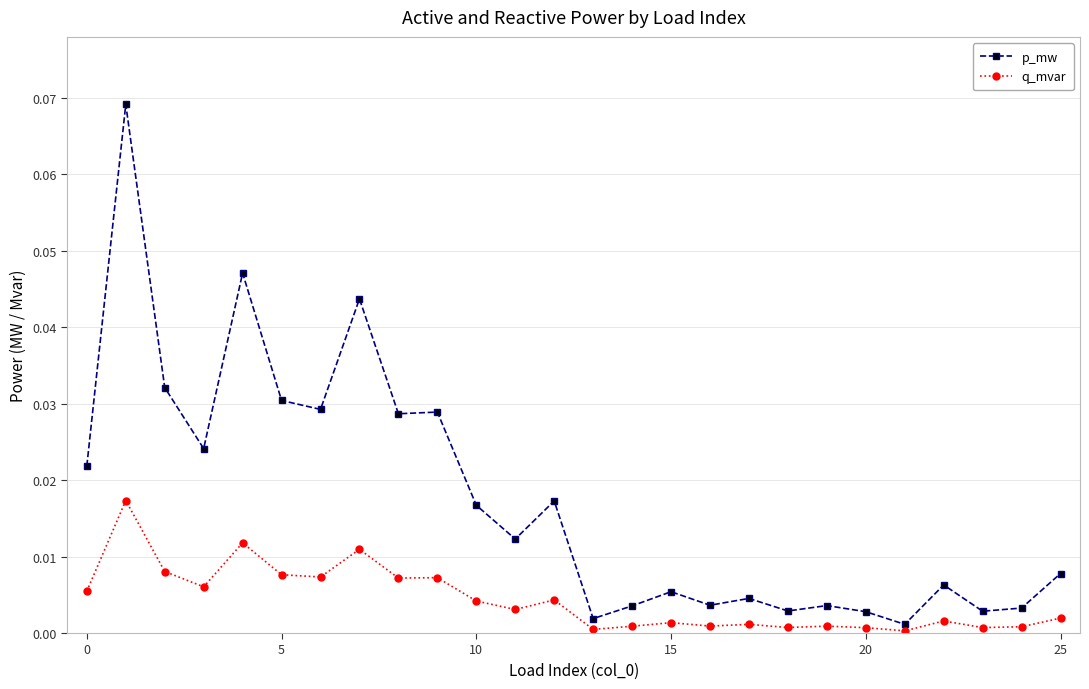

Which series has the largest range (max minus min)?

p_mw